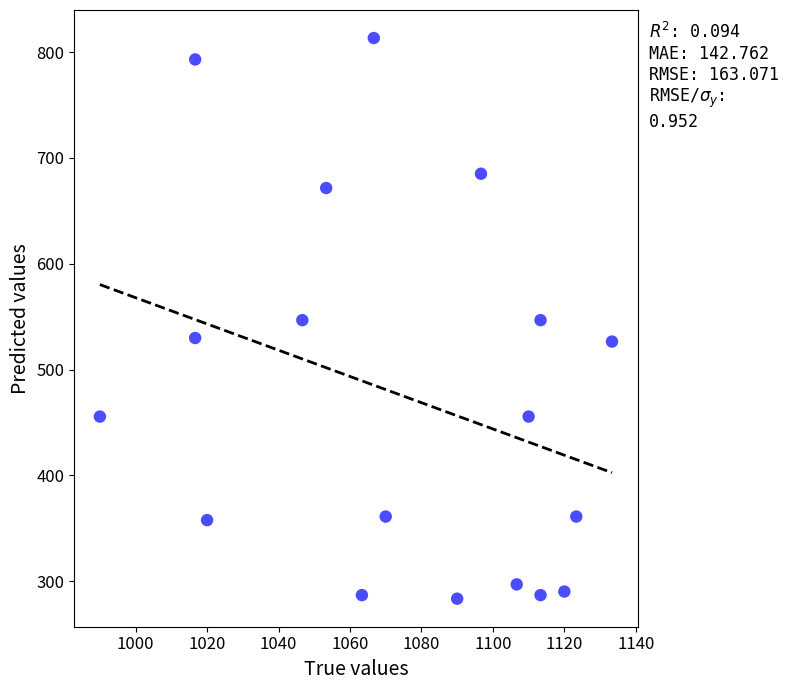

What is the range of Y values (max minus min)?

529.9